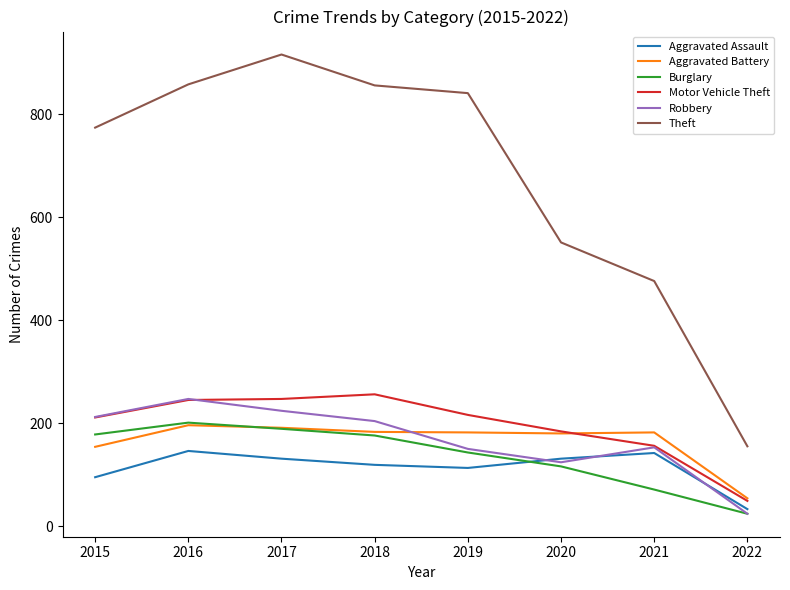

At which label does Burglary first exceed 176?

2015